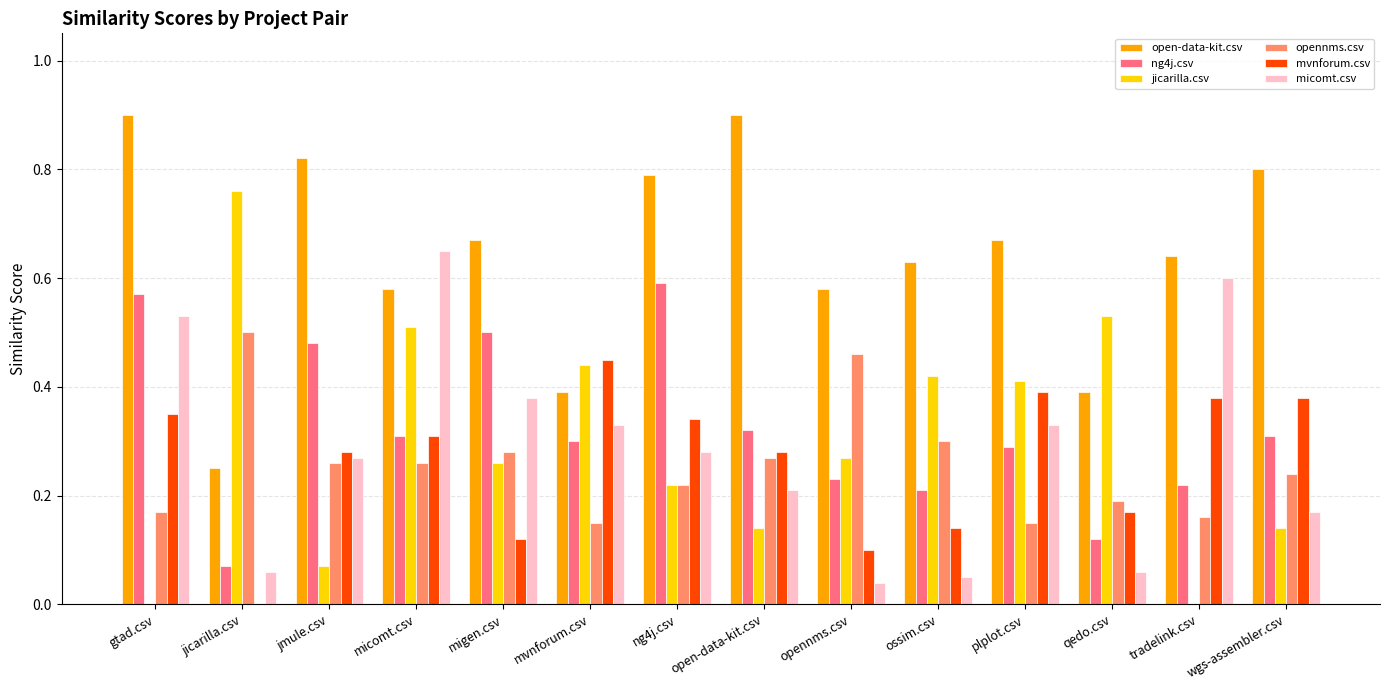

Which series has the widest spread of values?

jicarilla.csv